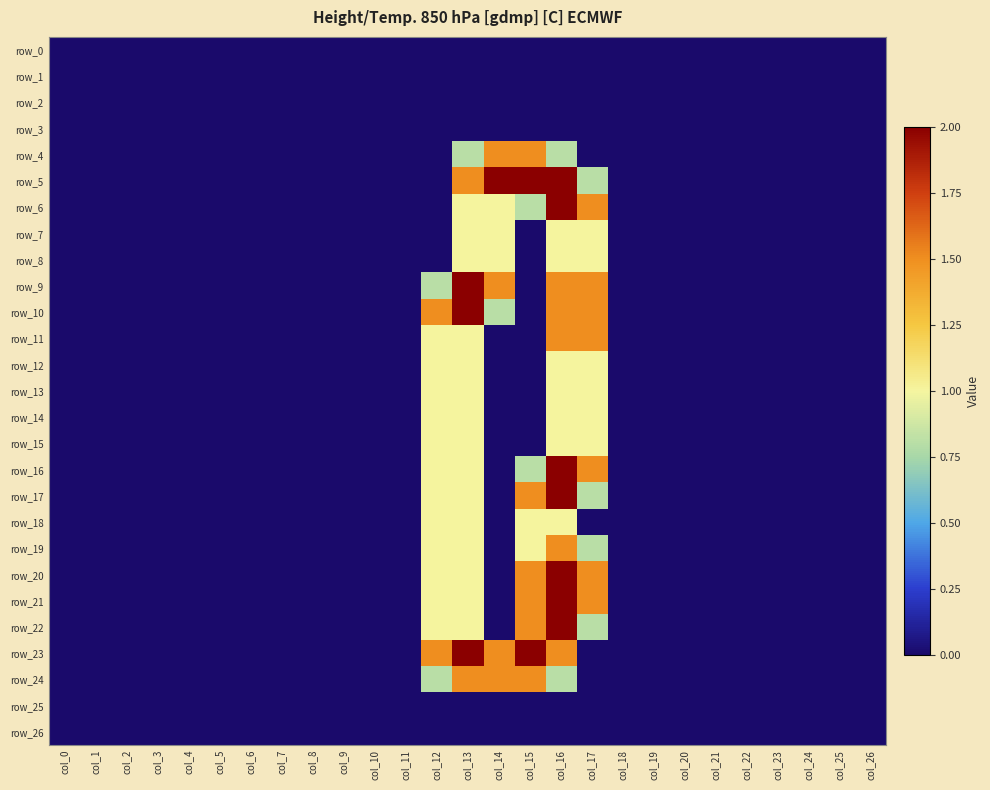

Rank the series at col_16 from highest to lowest value.

row_5, row_6, row_16, row_17, row_20, row_21, row_22, row_9, row_10, row_11, row_19, row_23, row_7, row_8, row_12, row_13, row_14, row_15, row_18, row_4, row_24, row_0, row_1, row_2, row_3, row_25, row_26